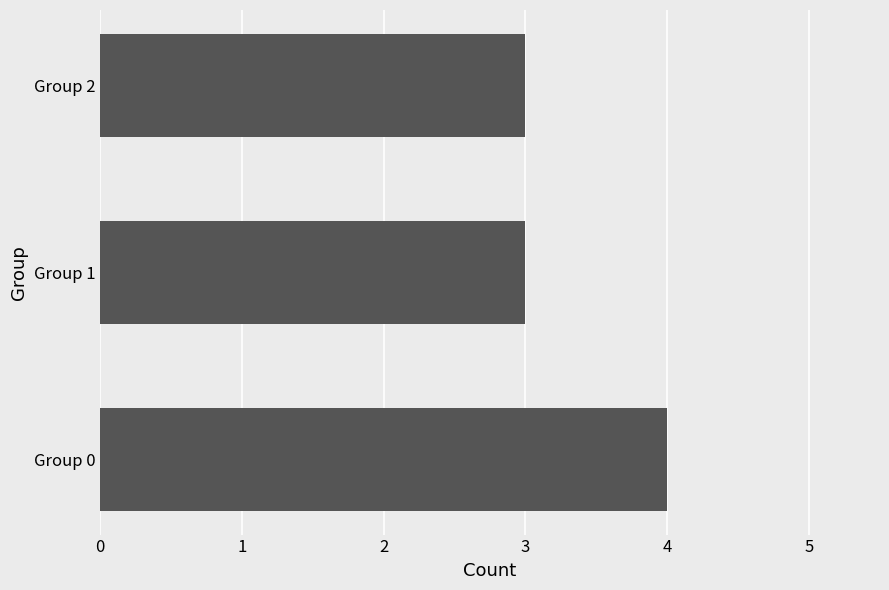

What is the ratio of the value at Group 2 to the value at Group 1?

1.0